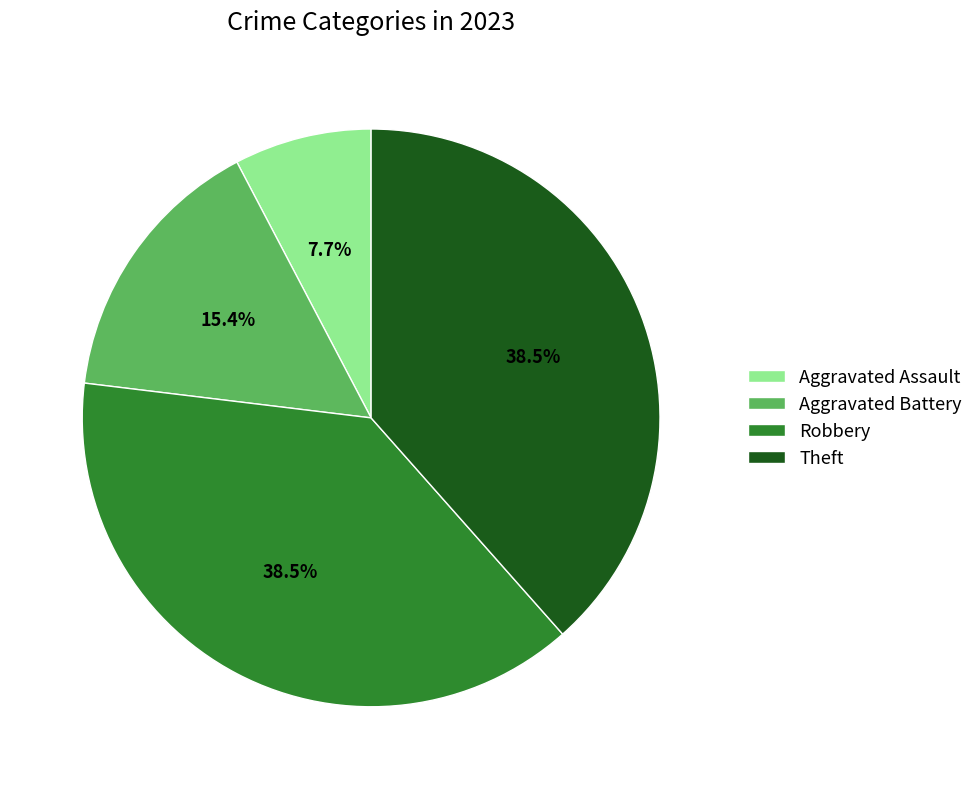

How many slices are in this pie chart?

4